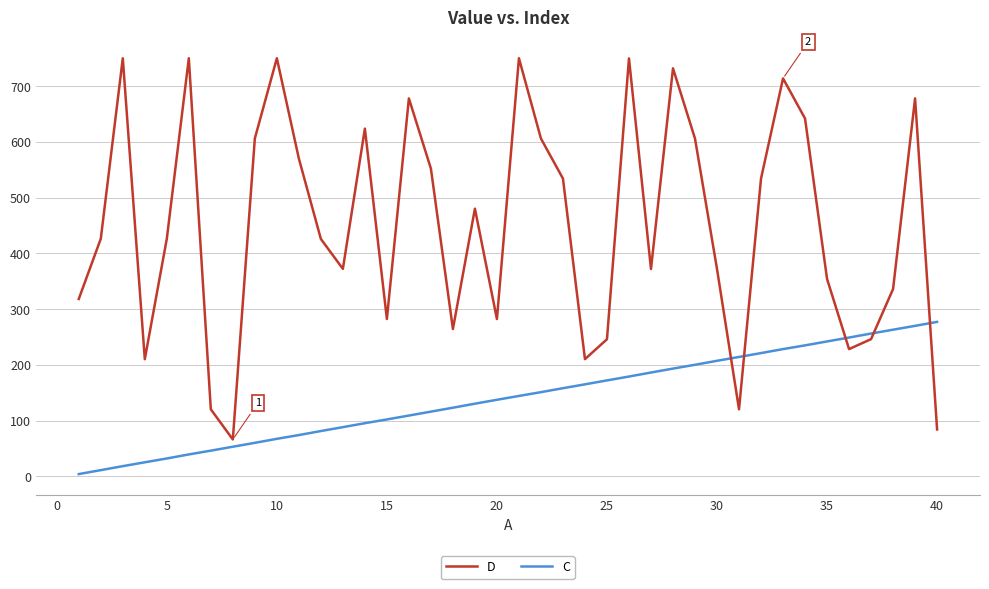

How many lines are shown in the chart?

2